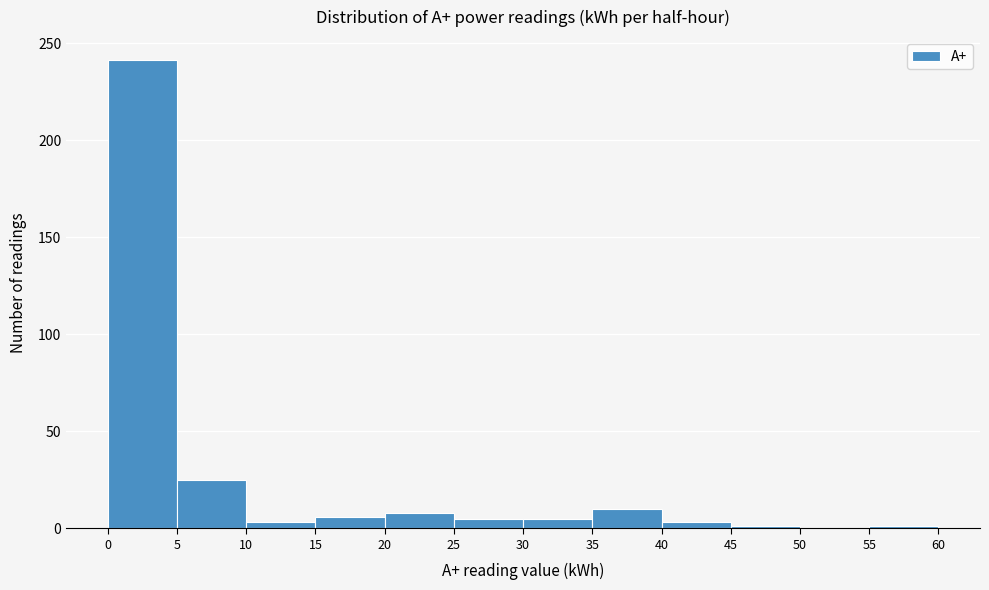

Reading left to right, list every bar in this chart as the range it spans on the x-axis followed by its height. The values are not printed on the chart, so give them approximately, as read against the axis.

0 to 5: 240
5 to 10: 25
10 to 15: under 5
15 to 20: 5
20 to 25: 10
25 to 30: 5
30 to 35: 5
35 to 40: 10
40 to 45: under 5
45 to 50: under 5
50 to 55: 0
55 to 60: under 5